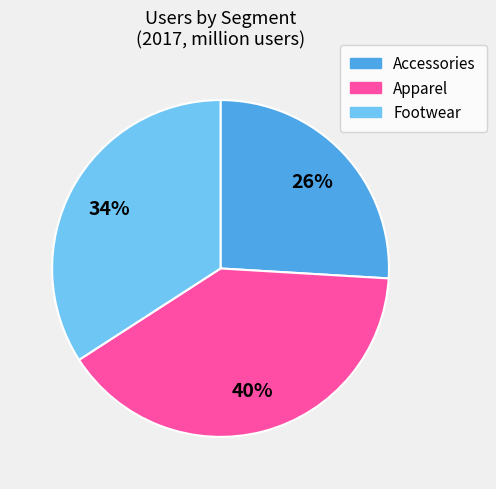

Rank the categories by value from lowest to highest.

Accessories, Footwear, Apparel